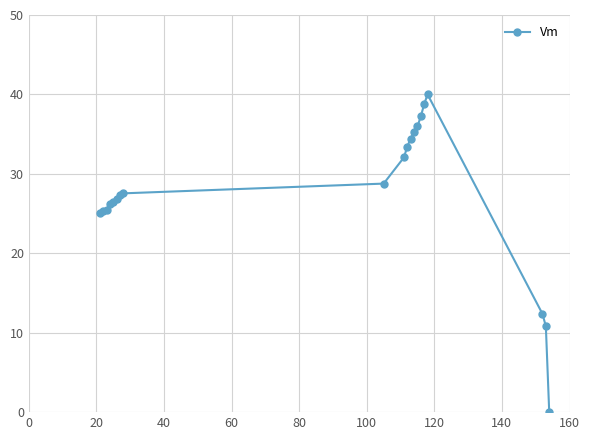

What is the greatest value displayed?

40.0